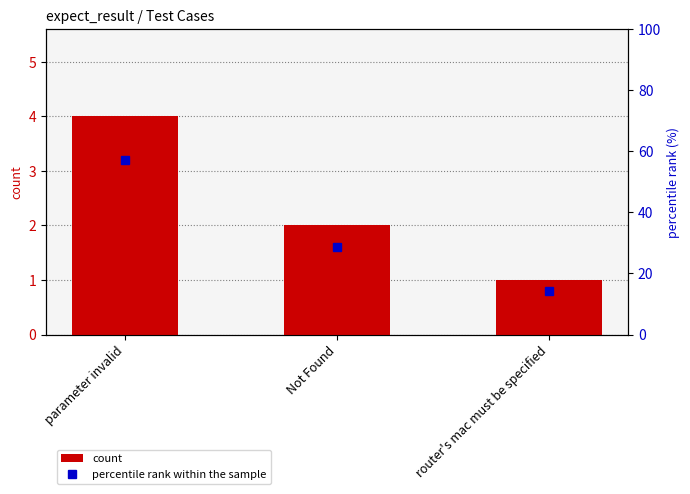

Which category has the lowest value in the percentile rank within the sample series?

router's mac must be specified